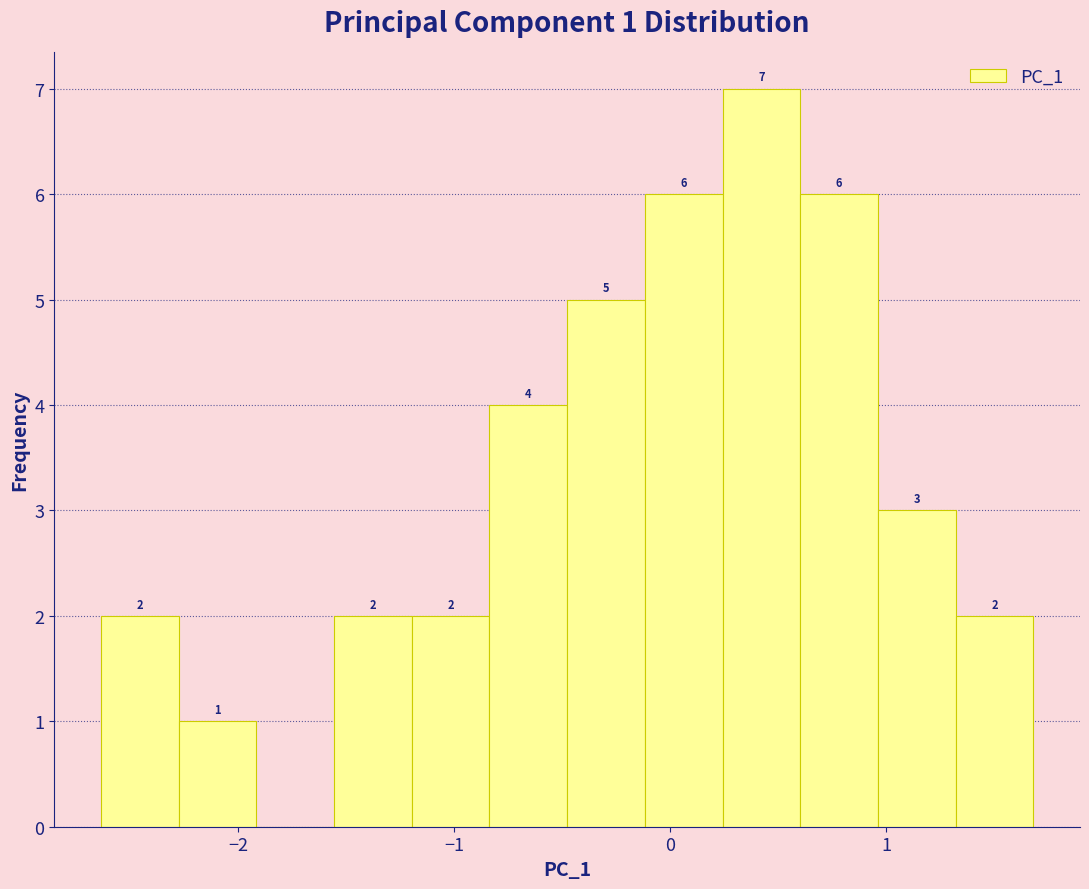

Around what value on the x-axis is the tallest bar? Give the approximate position of its centre, as read against the axis.

0.4